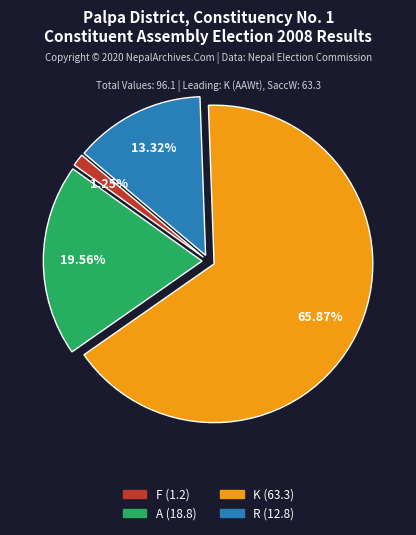

What percentage is the F slice, to the nearest percent?

1%